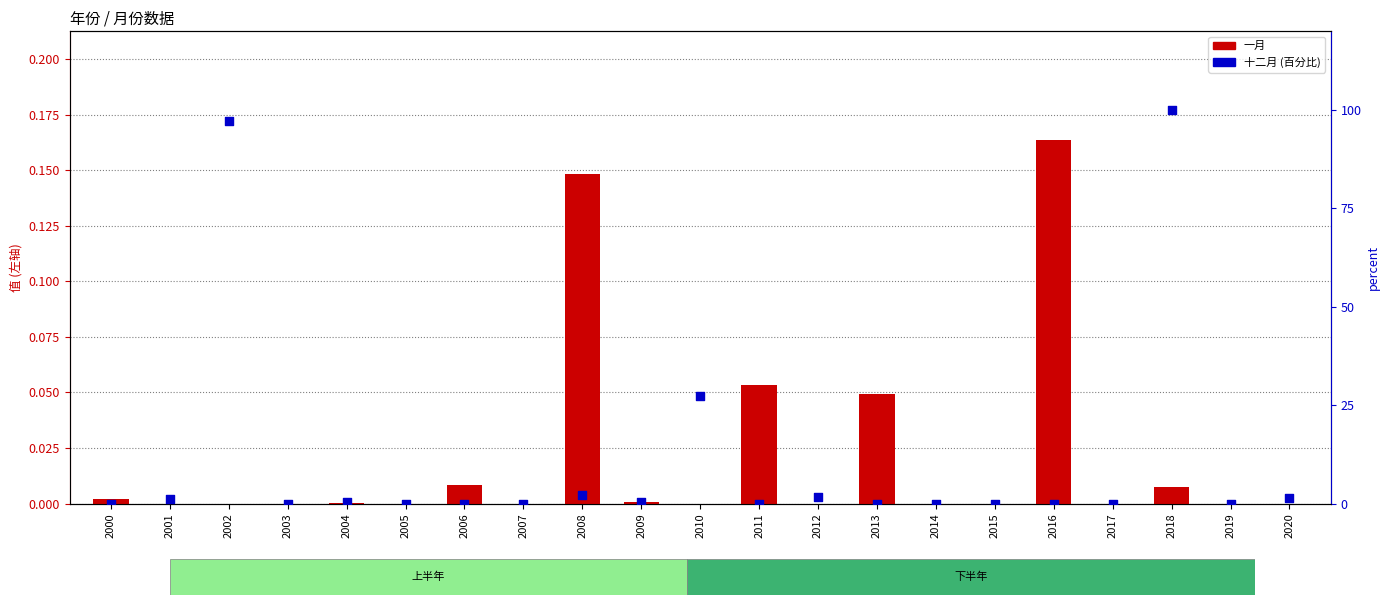

What are all the series names shown in the legend?

一月, 十二月 (百分比)